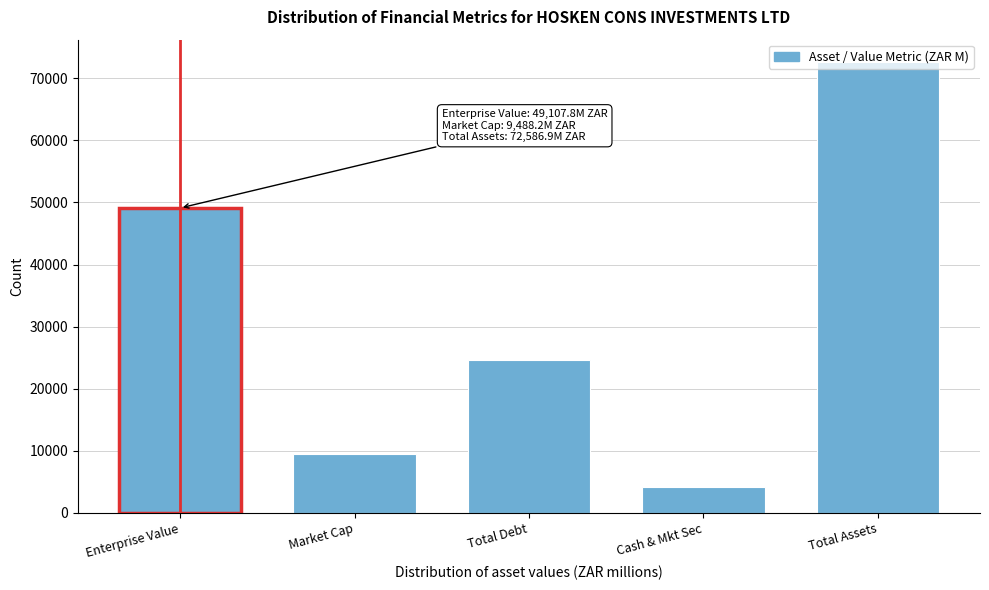

The value at Total Assets is 32828.1. True or false?

False